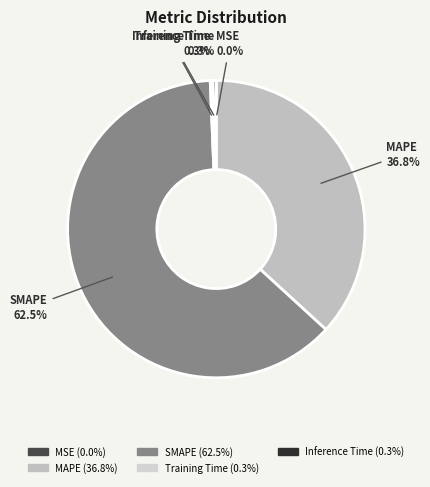

Does SMAPE account for over 50% of the chart?

Yes